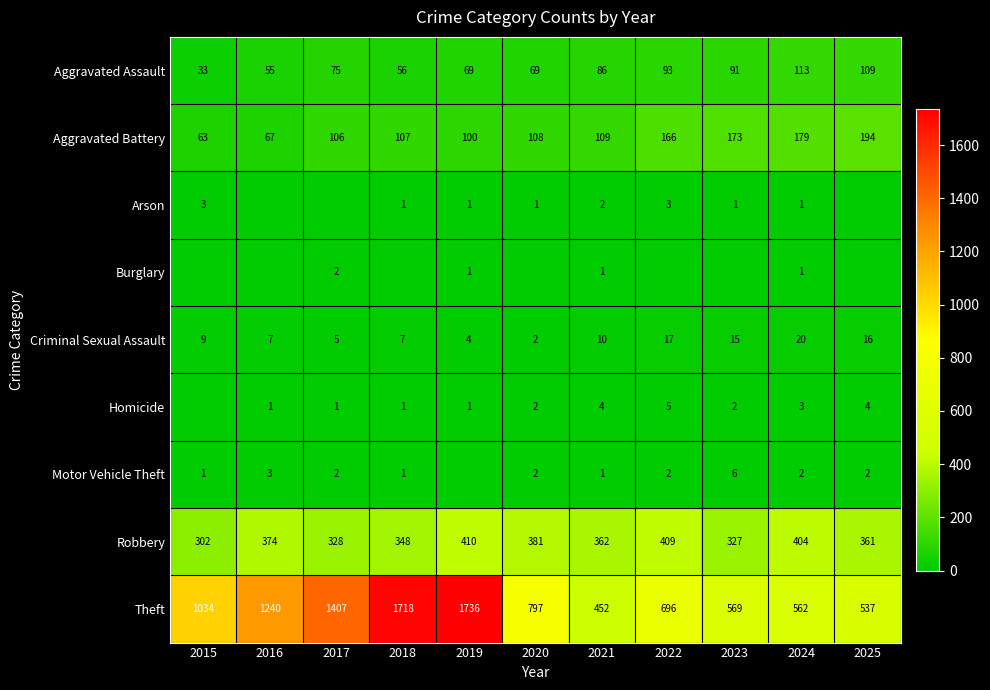

The value of Aggravated Battery at 2017 is 106. True or false?

True